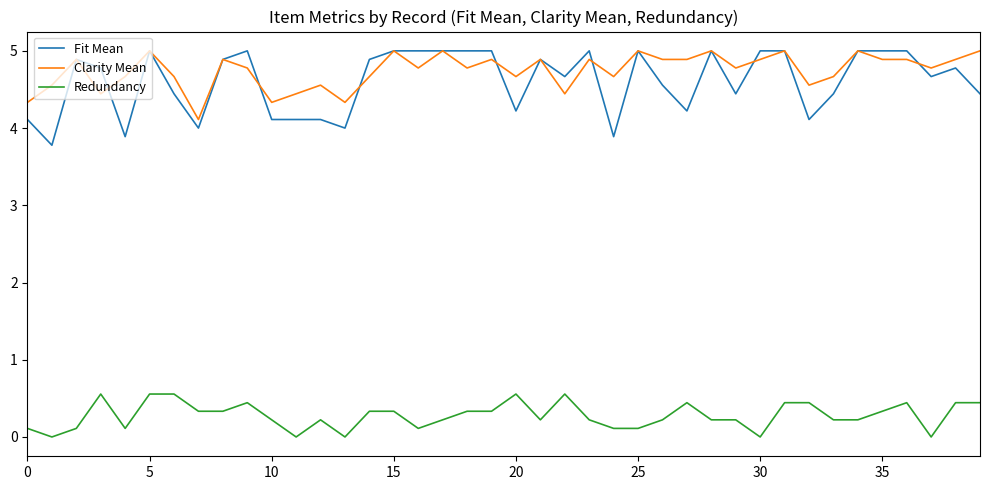

What is the lowest value of the Fit Mean series?

3.8